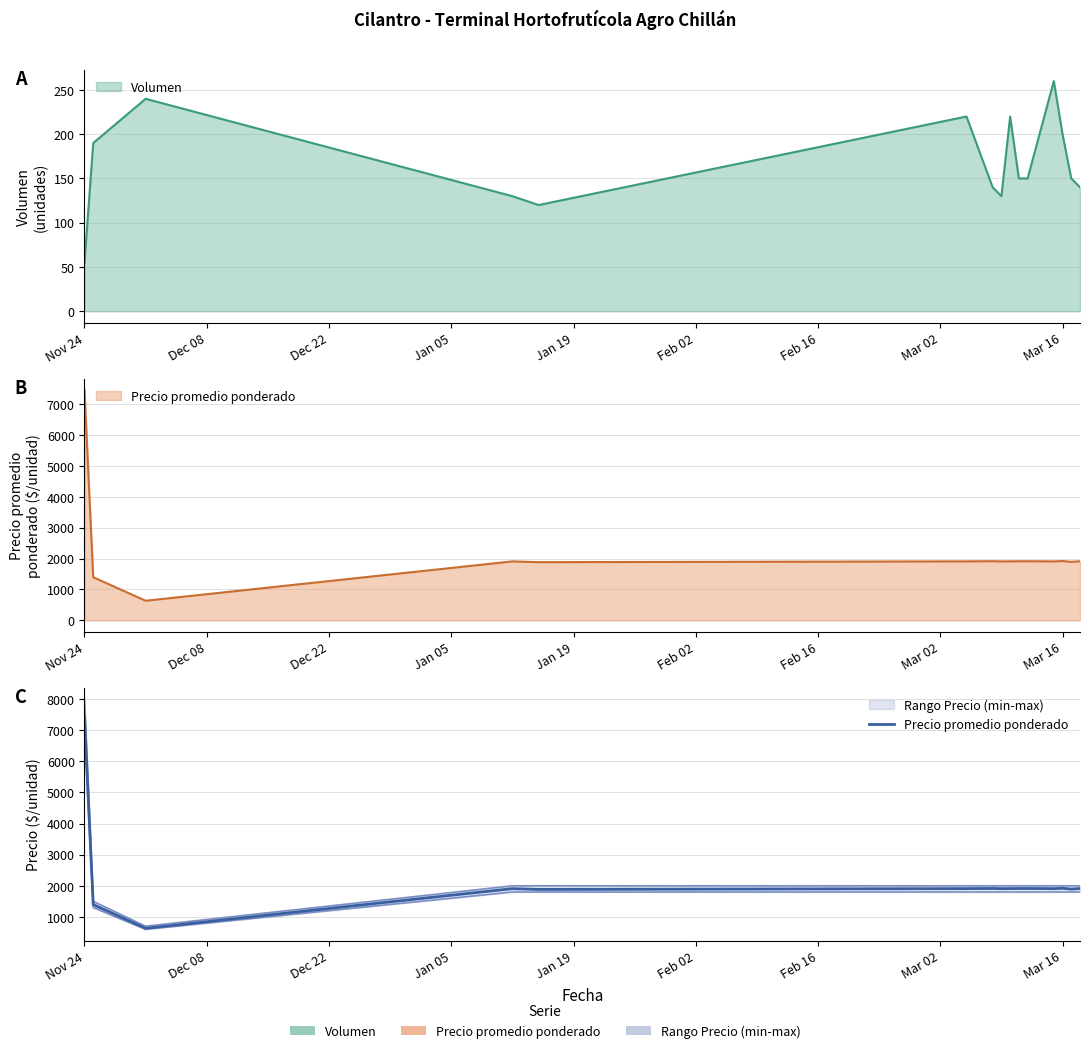

Reading right to left, what are all the values shown in this chart?

1914	1893	1920	1908	1913	1913	1909	1908	1914	1909	1883	1908	633	1395	7455